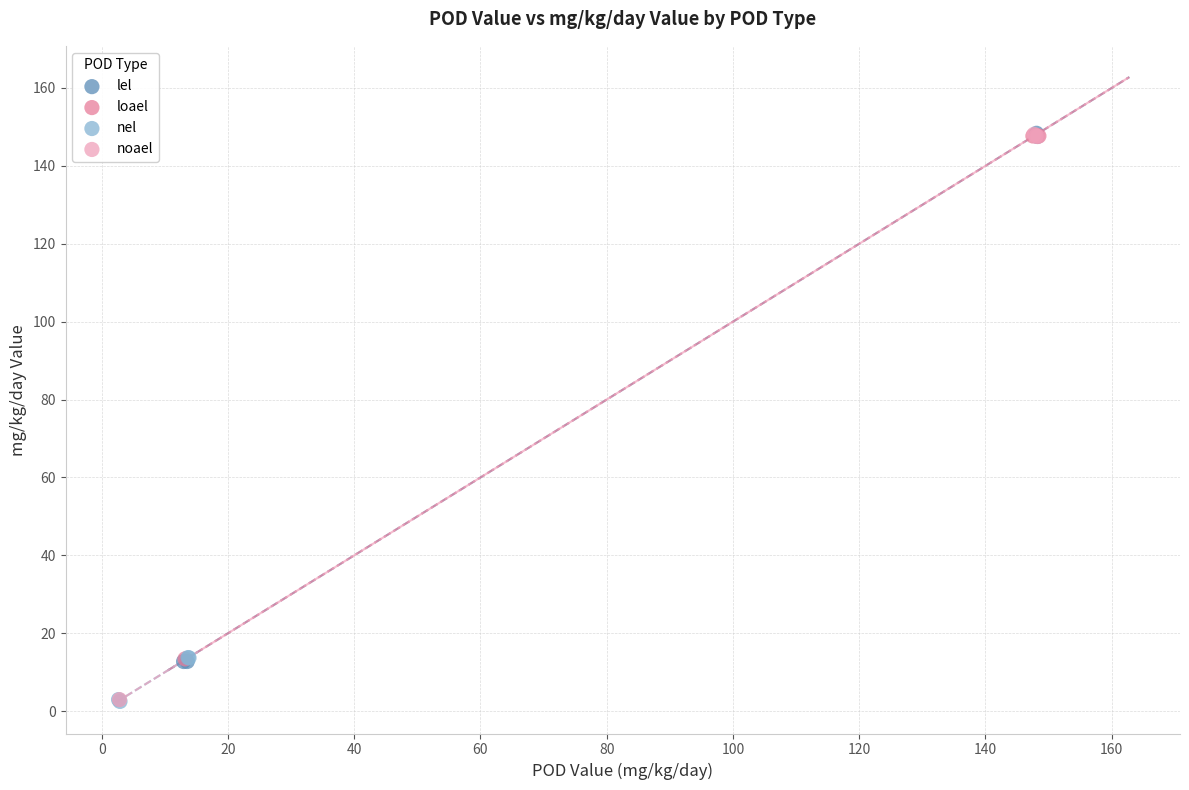

What are all the series names shown in the legend?

lel, loael, nel, noael